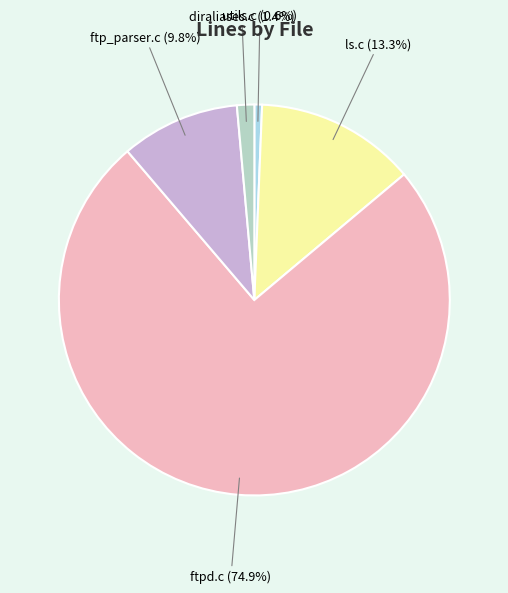

True or false: utils.c accounts for 6% of the total.

False